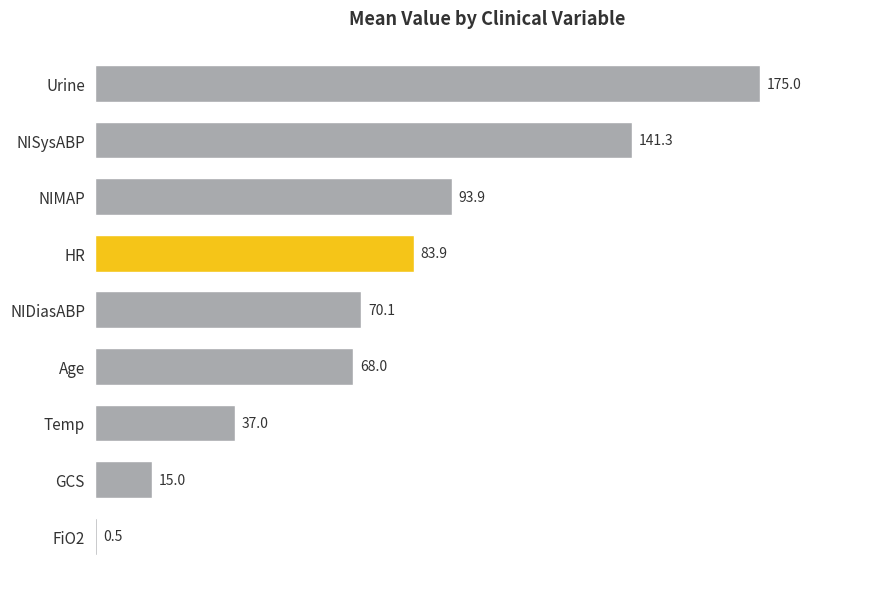

What is the sum of the values at Age and Temp?

105.0